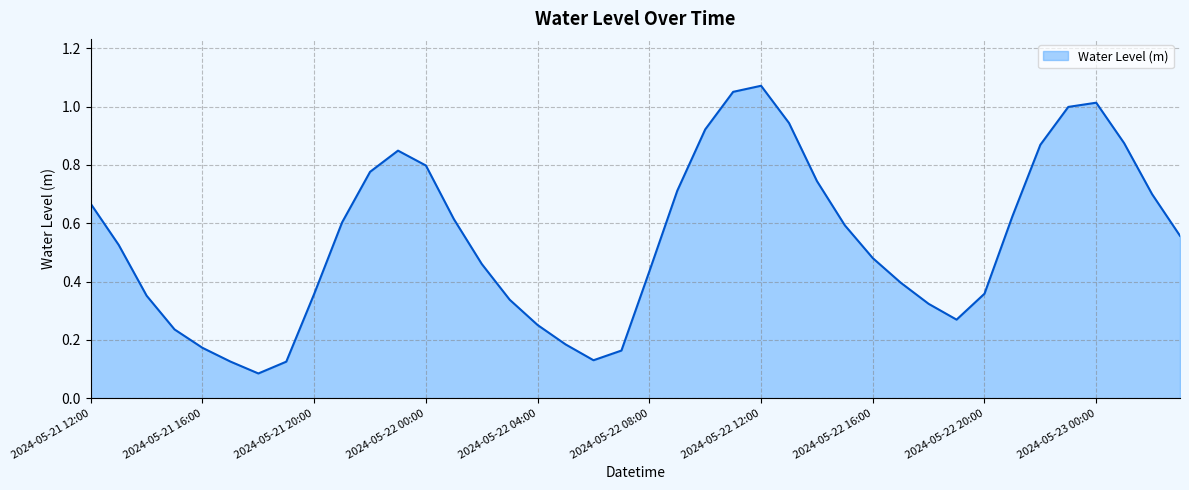

What is the minimum value shown in the chart?

0.1